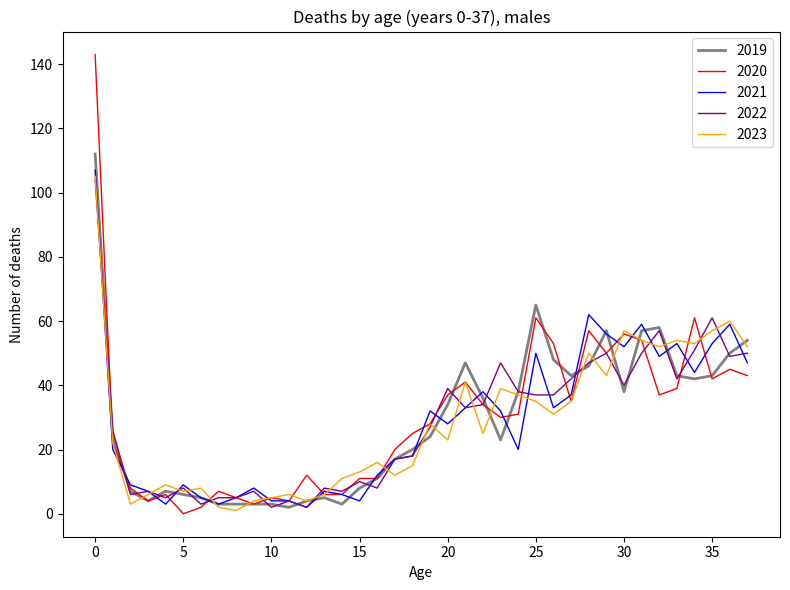

How many distinct data groups are displayed?

5